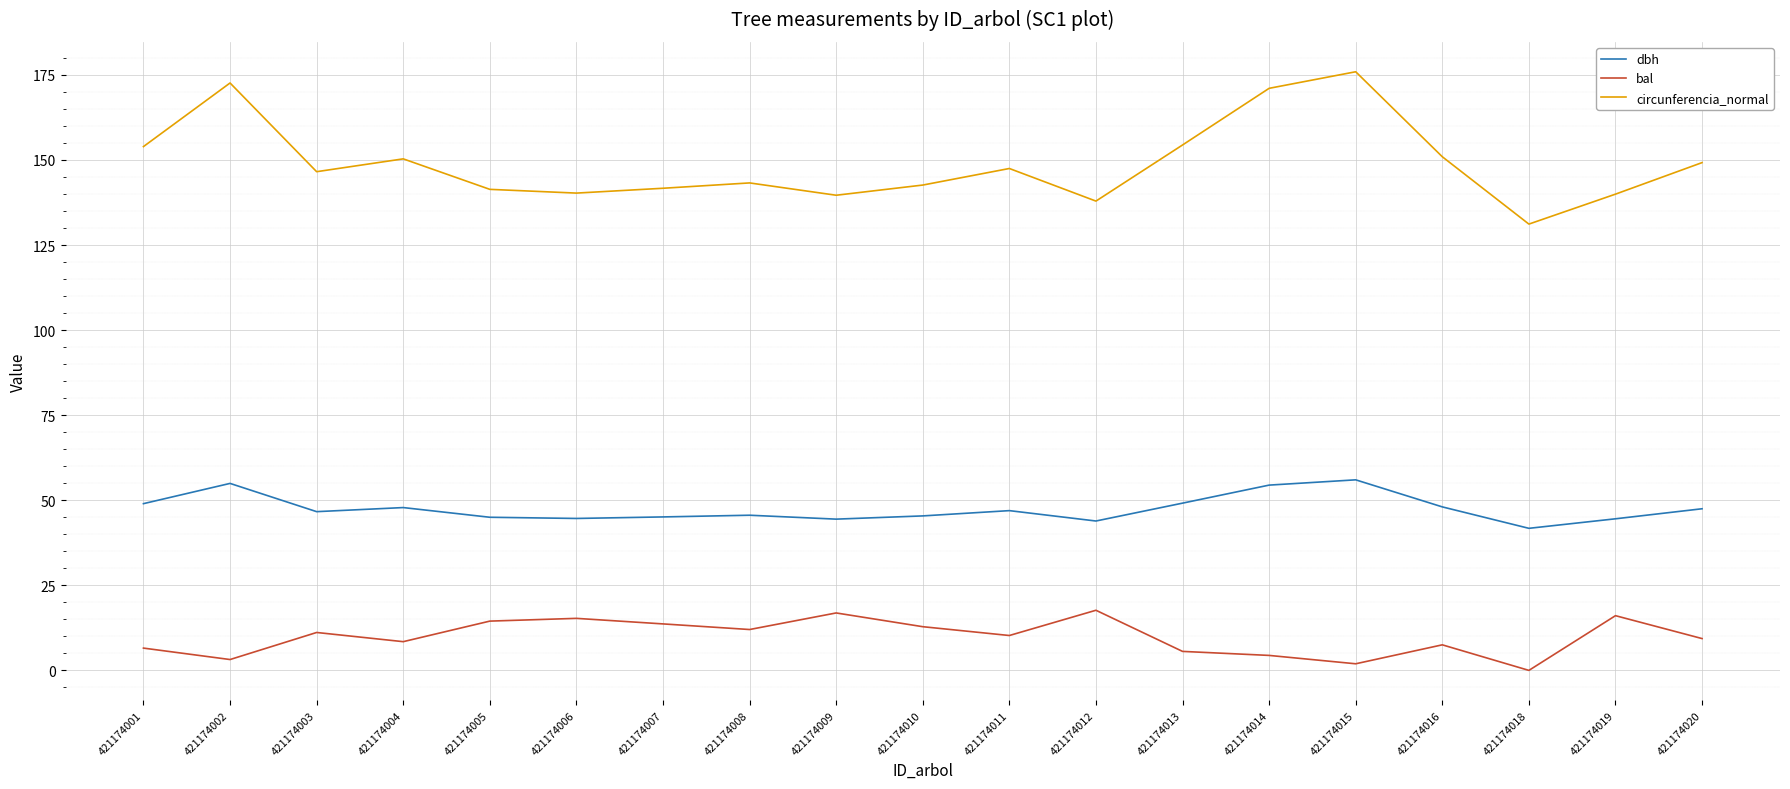

Which series changed the most between 421174012 and 421174015?

circunferencia_normal